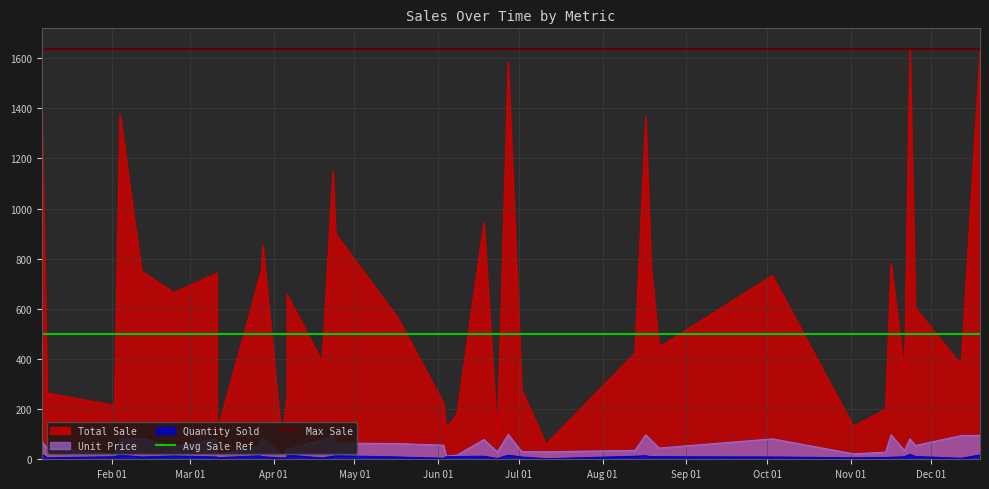

Which series has the largest total across all categories?

Max Sale